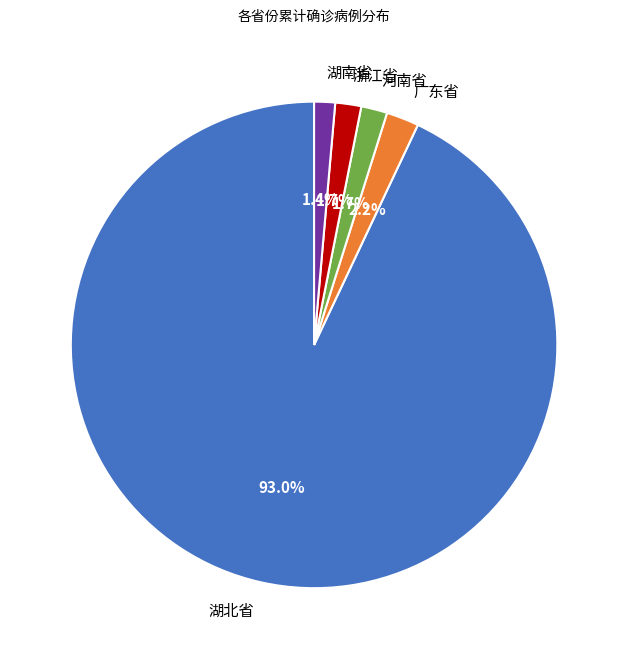

Between 湖北省 and 湖南省, which is larger?

湖北省